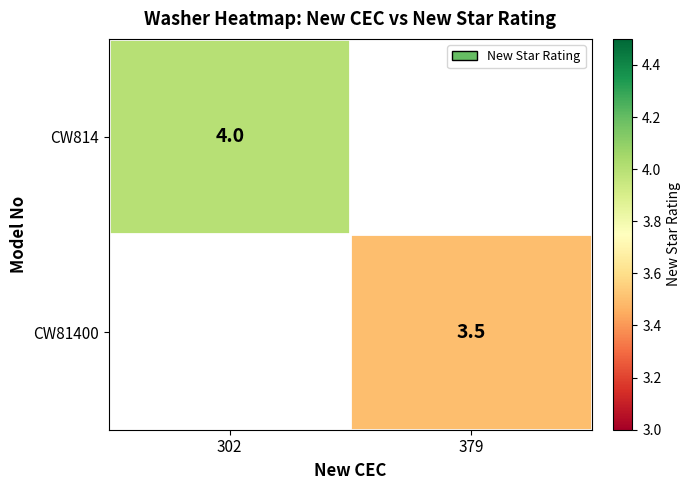

The CW814 series shows 4.0 at 302. True or false?

True